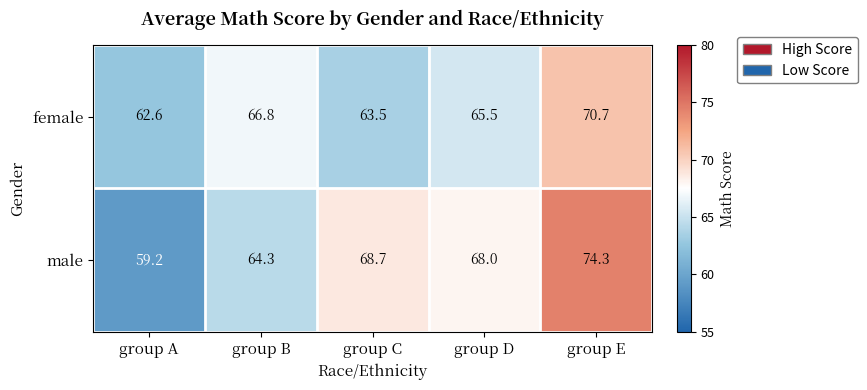

Which series has the largest total across all categories?

male